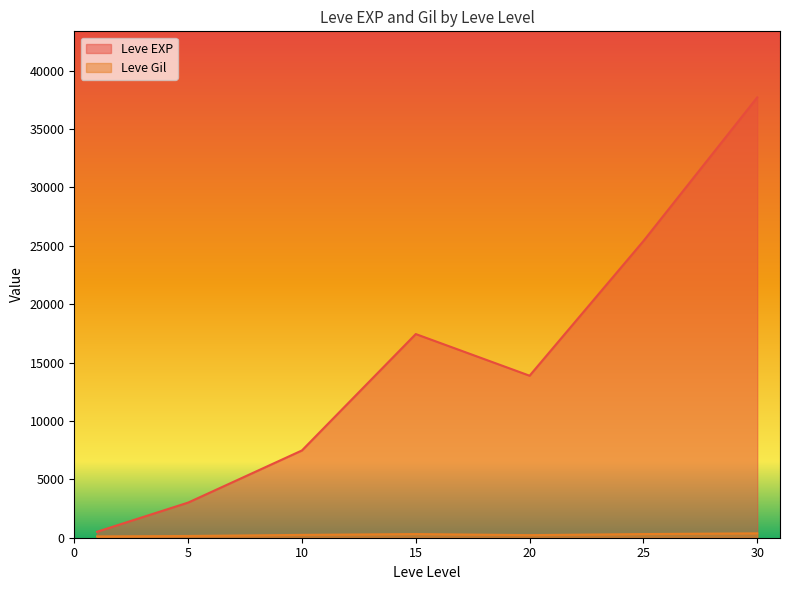

Which series has the largest range (max minus min)?

Leve EXP